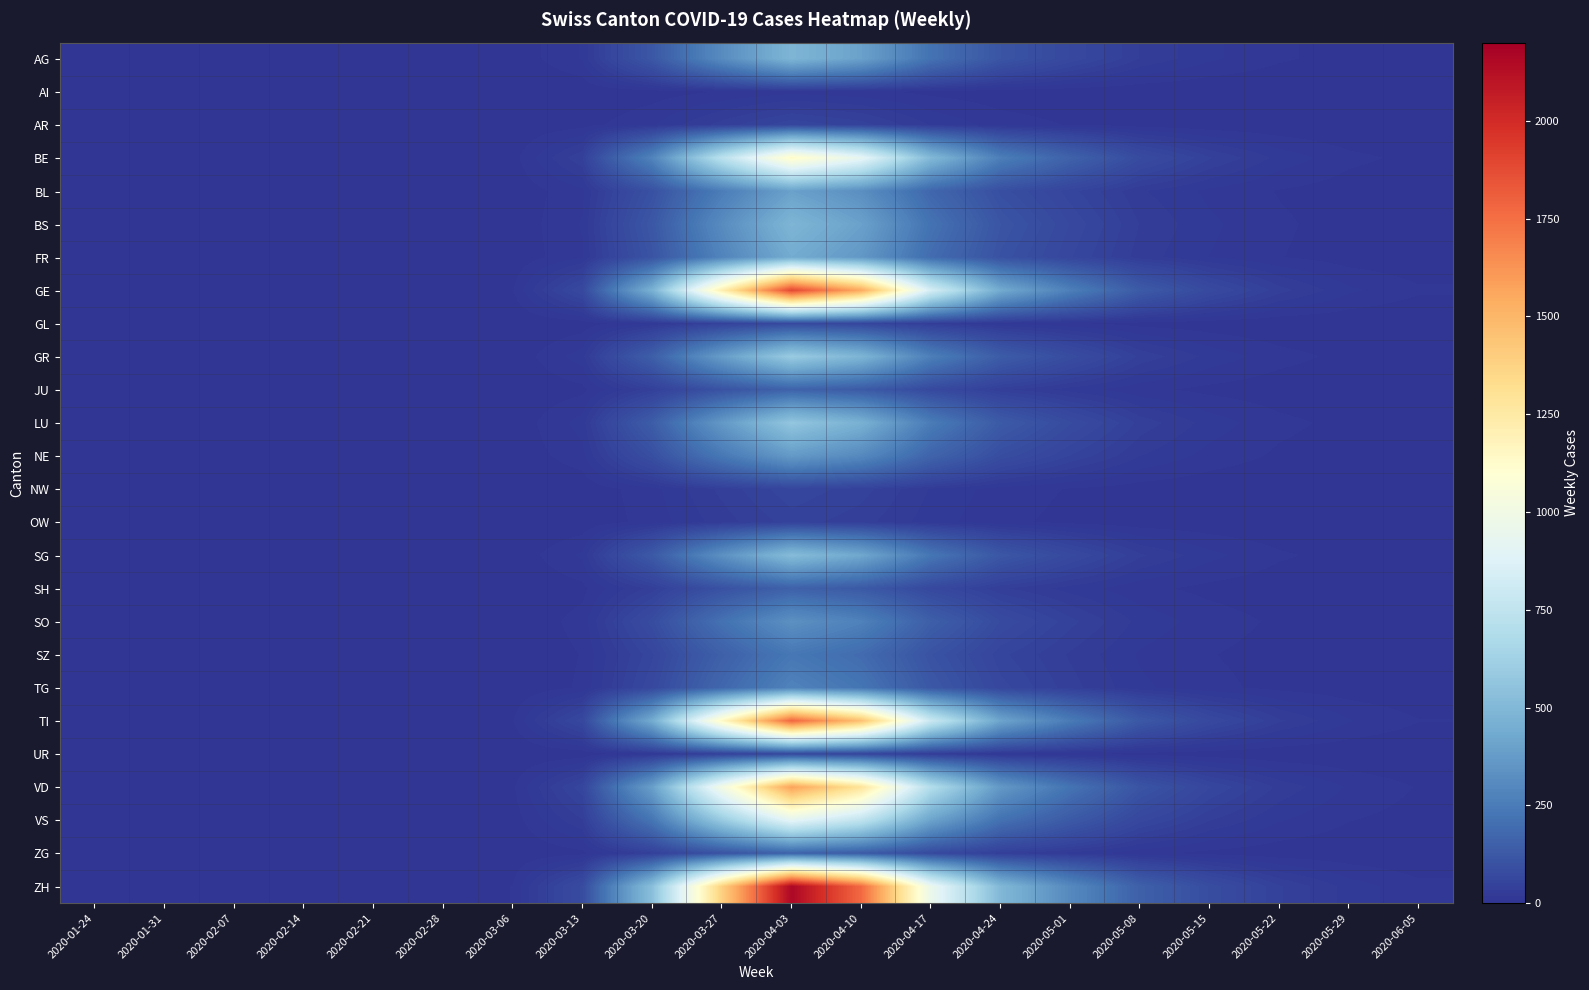

Which series has the largest total across all categories?

ZH